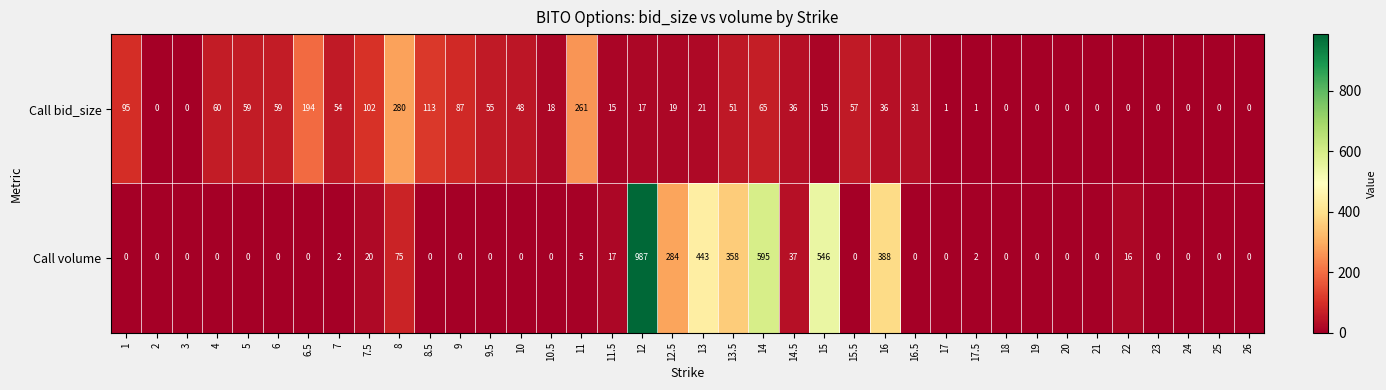

Rank the series by their average value, from lowest to highest.

Call bid_size, Call volume